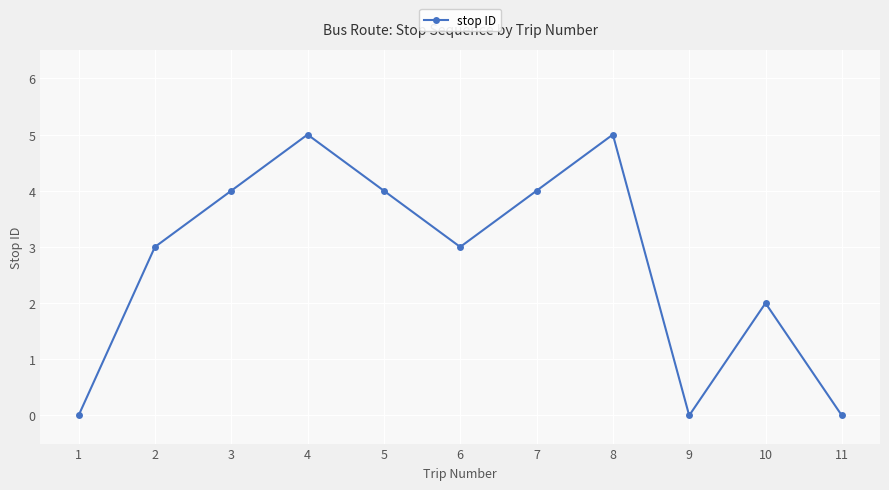

How many data points does each series have?

11